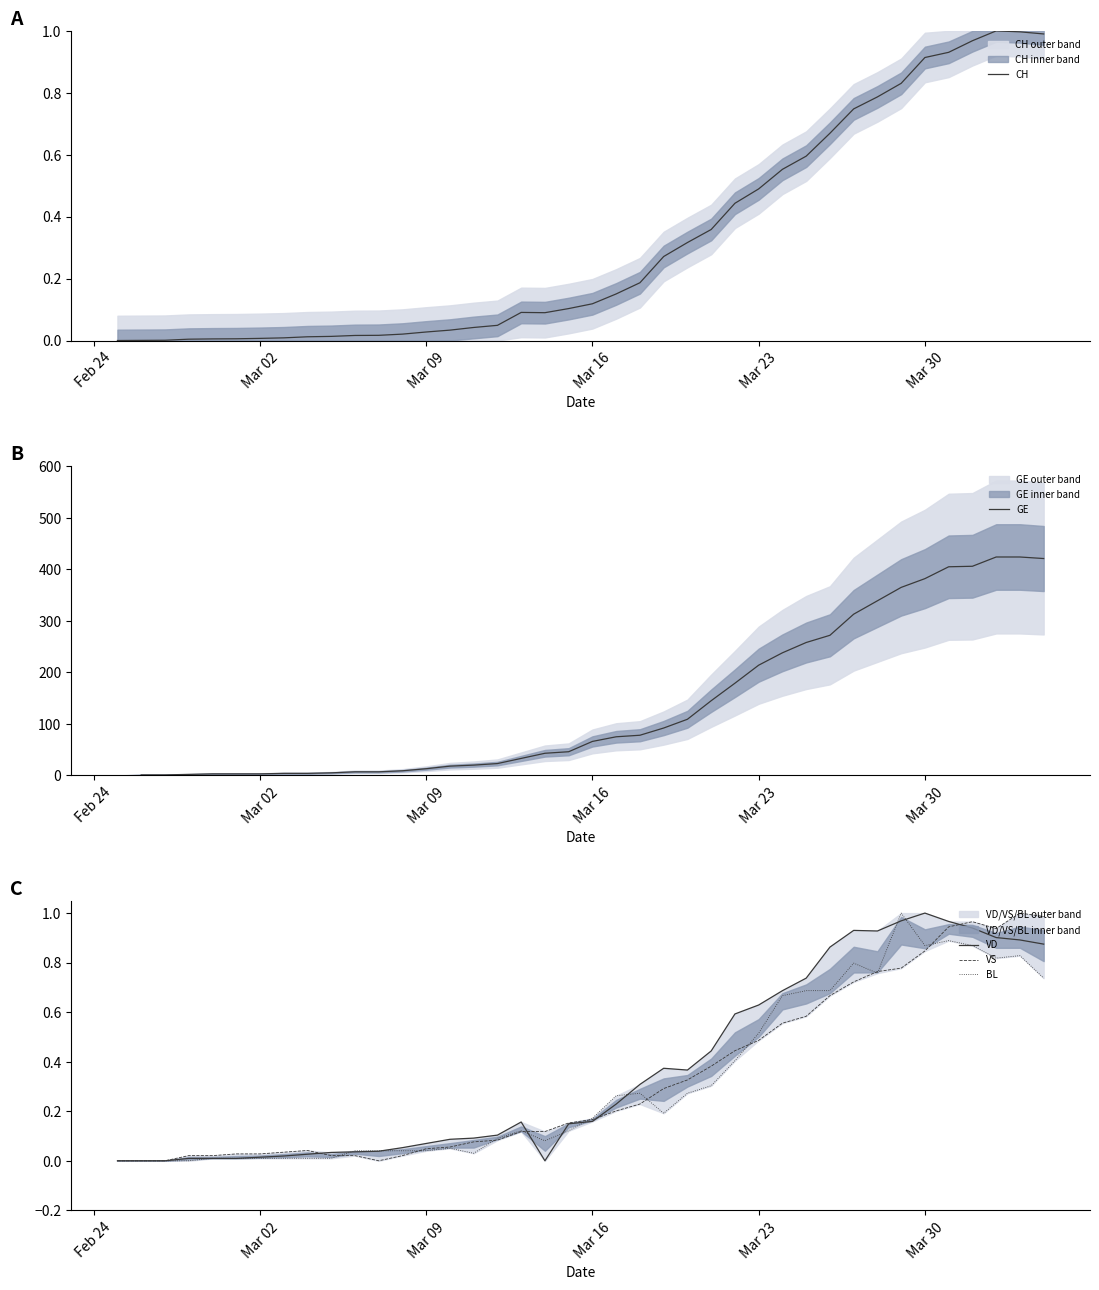

Is it true that VS equals 1.4 at Mar 30?

False